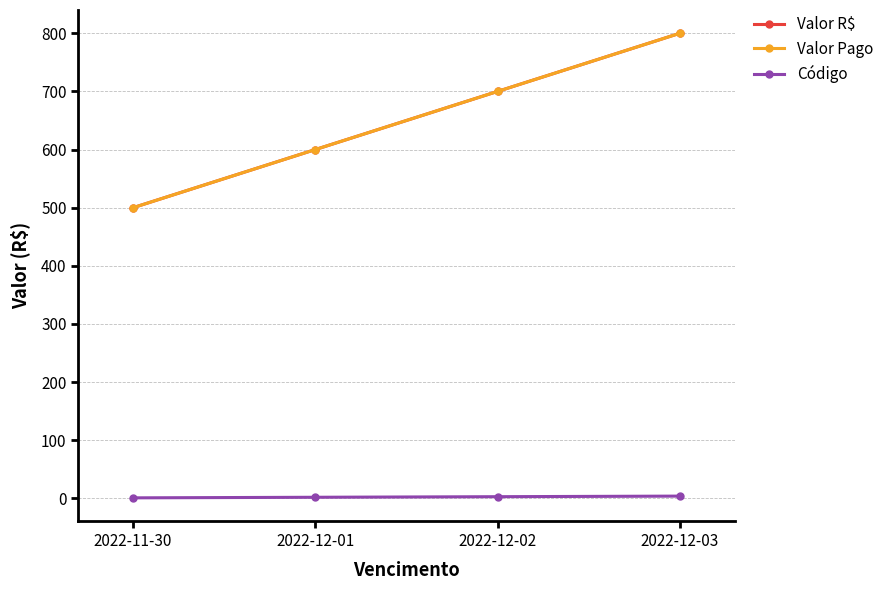

Is this an area chart (filled region under the line)?

No